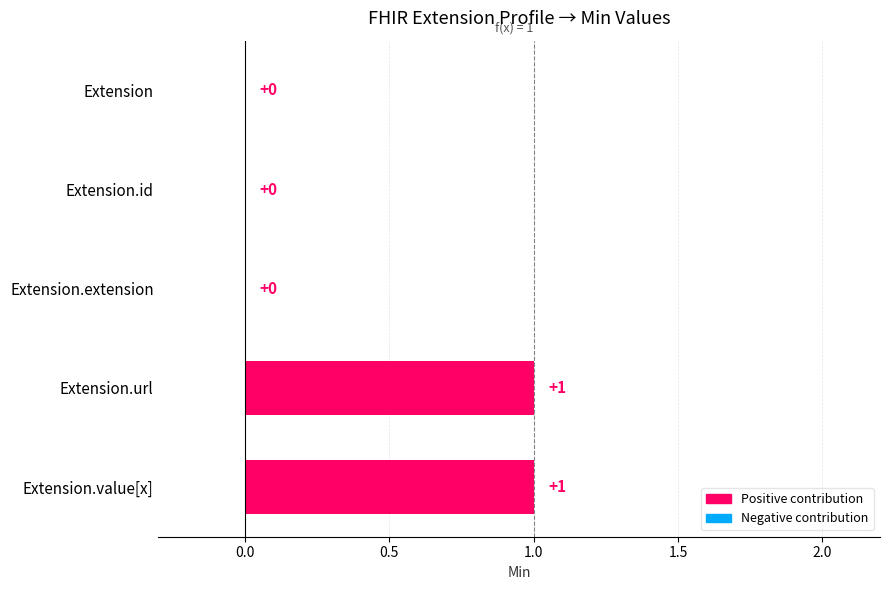

What is the change in value from Extension.extension to Extension.url?

+1